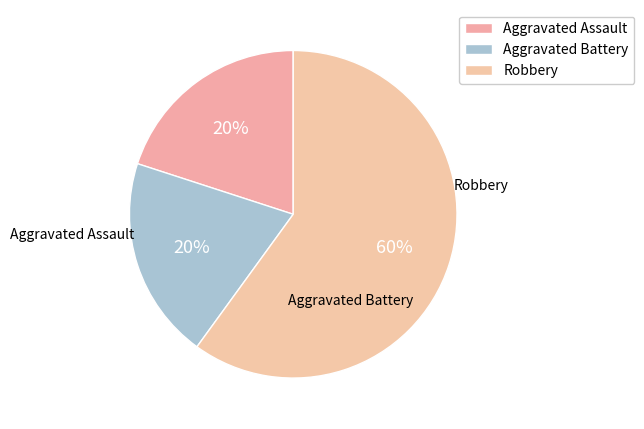

How many segments does this pie chart have?

3